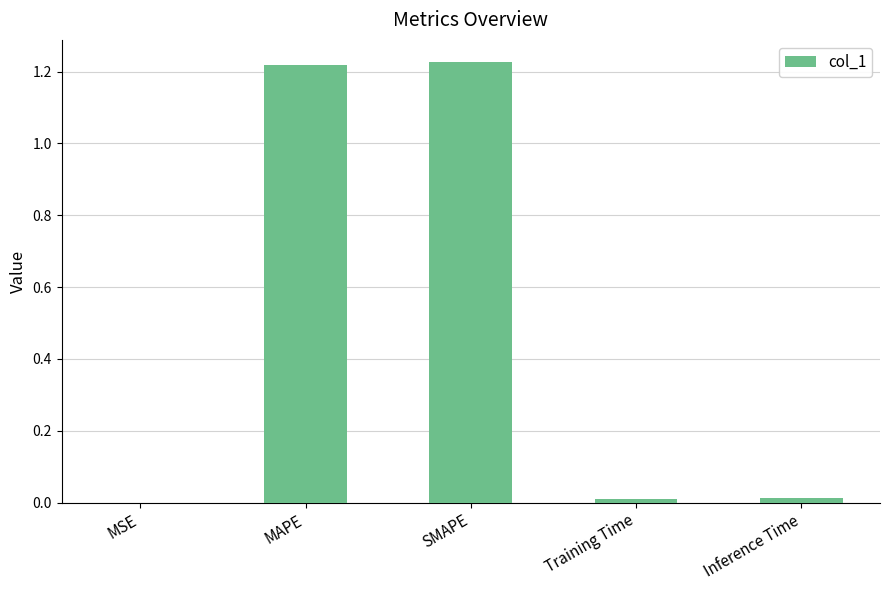

What is the change in value from MAPE to Inference Time?

-1.2